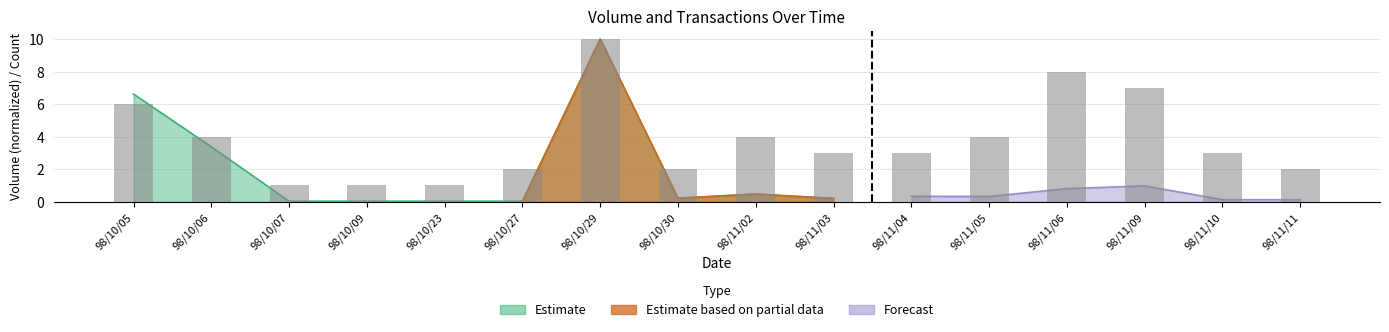

How many data points are less than 3?

6